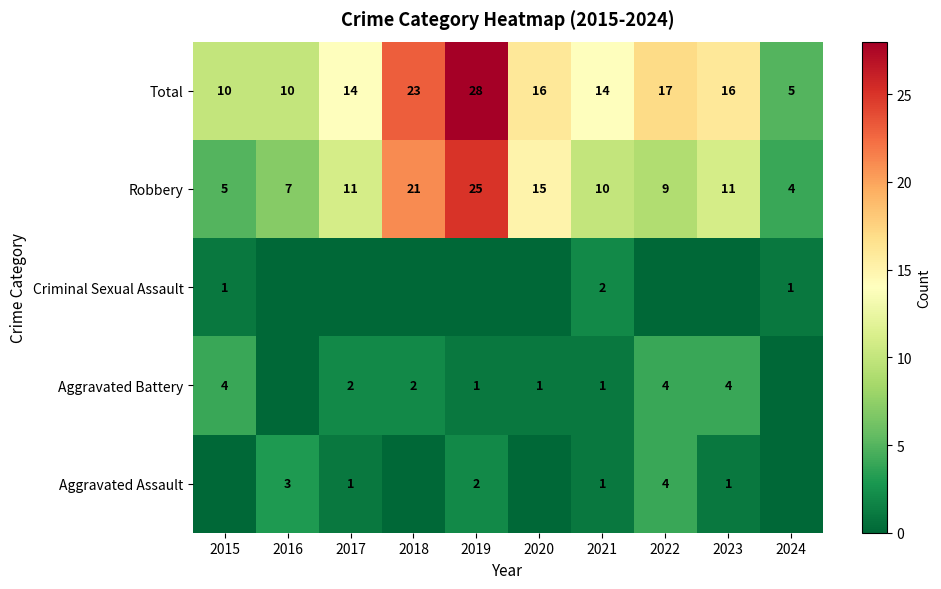

Is it true that Criminal Sexual Assault equals 1 at 2015?

True